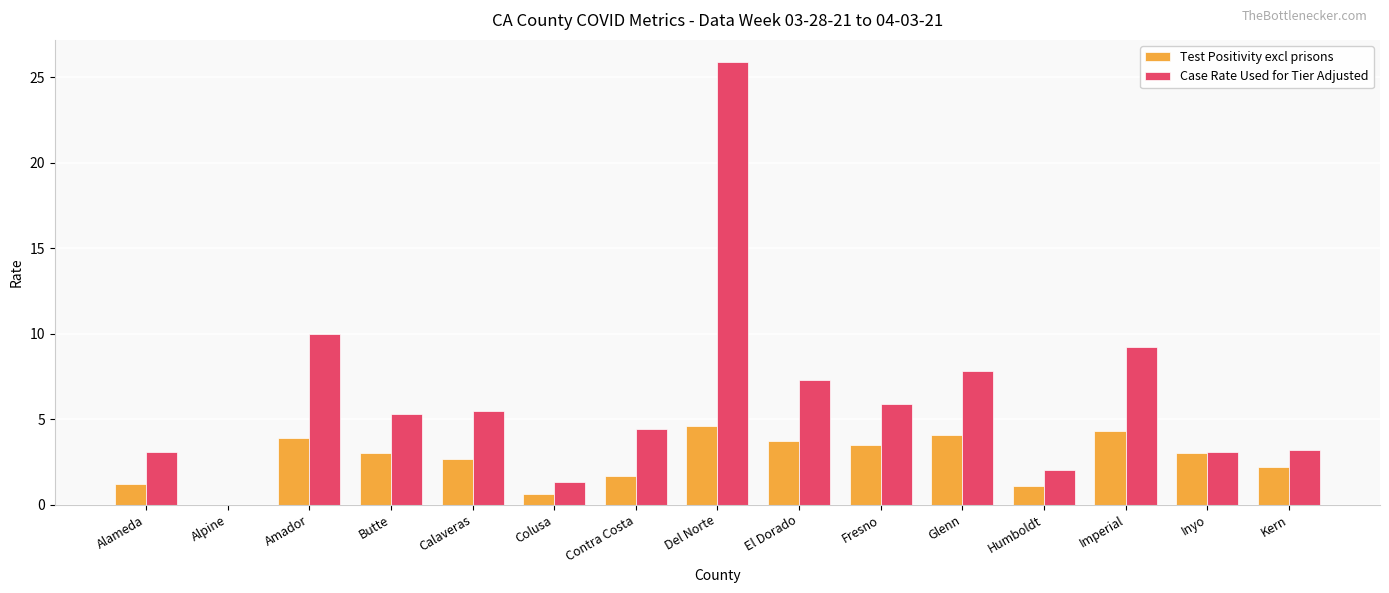

Is it true that Case Rate Used for Tier Adjusted equals 5.3 at Butte?

True